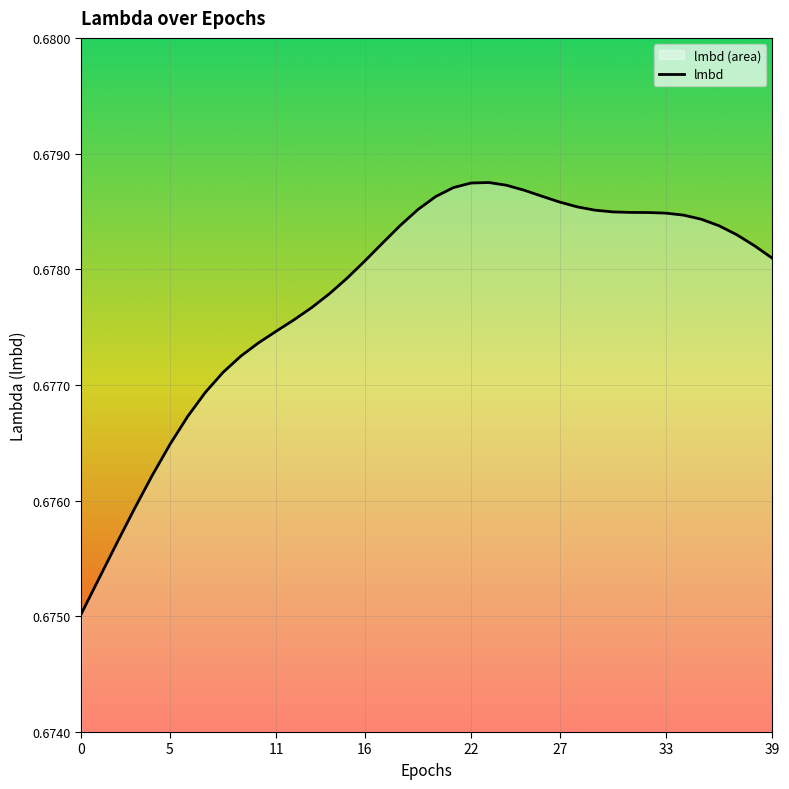

What is the greatest value displayed?

0.7